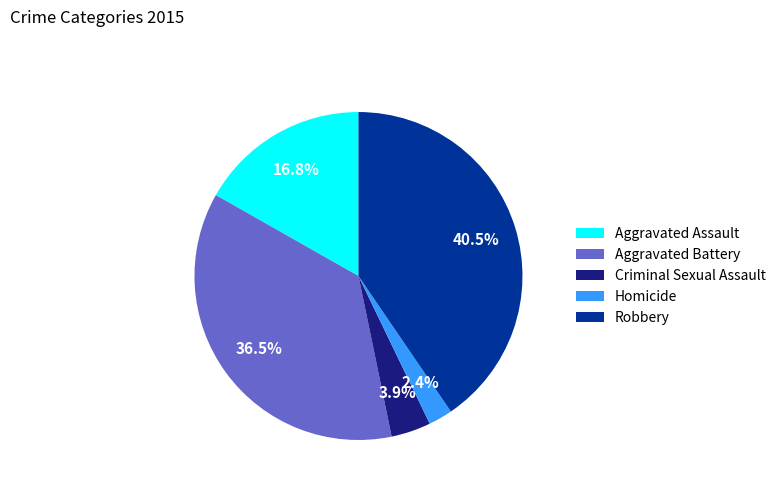

Between Aggravated Assault and Aggravated Battery, which is larger?

Aggravated Battery